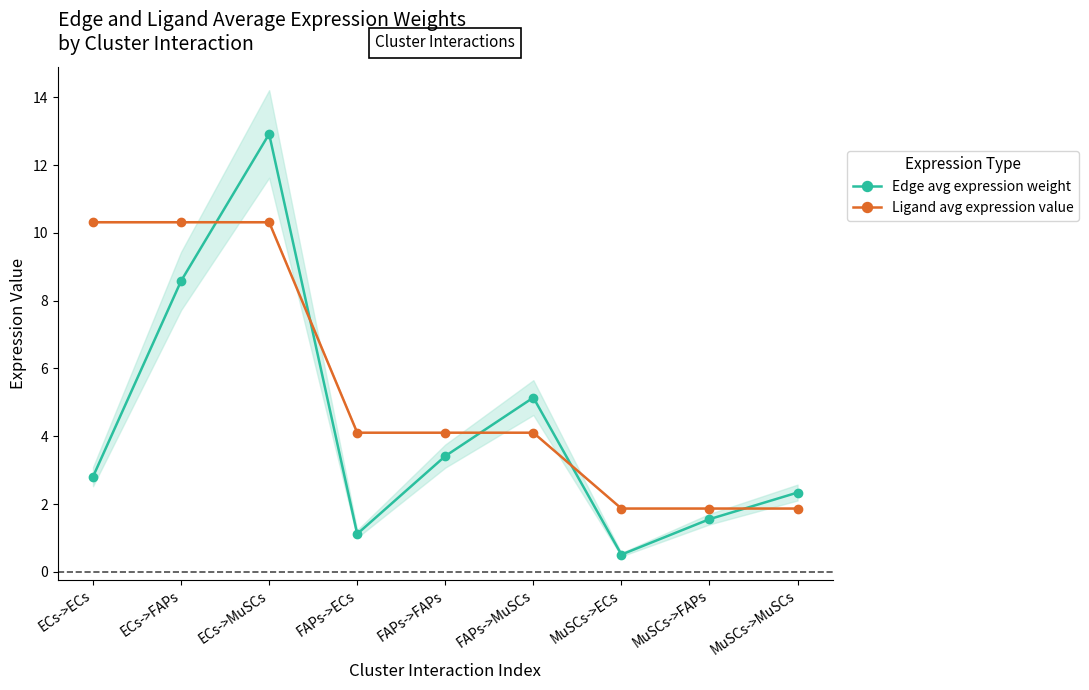

What is the minimum value shown in the chart?

0.5